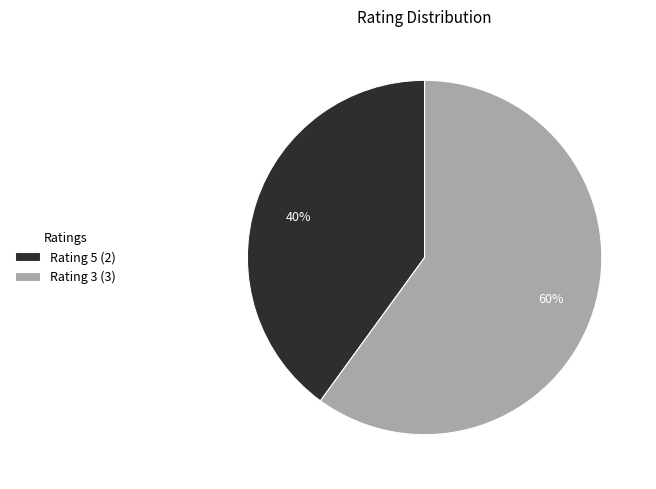

Is there any slice that represents more than half of the pie?

Yes